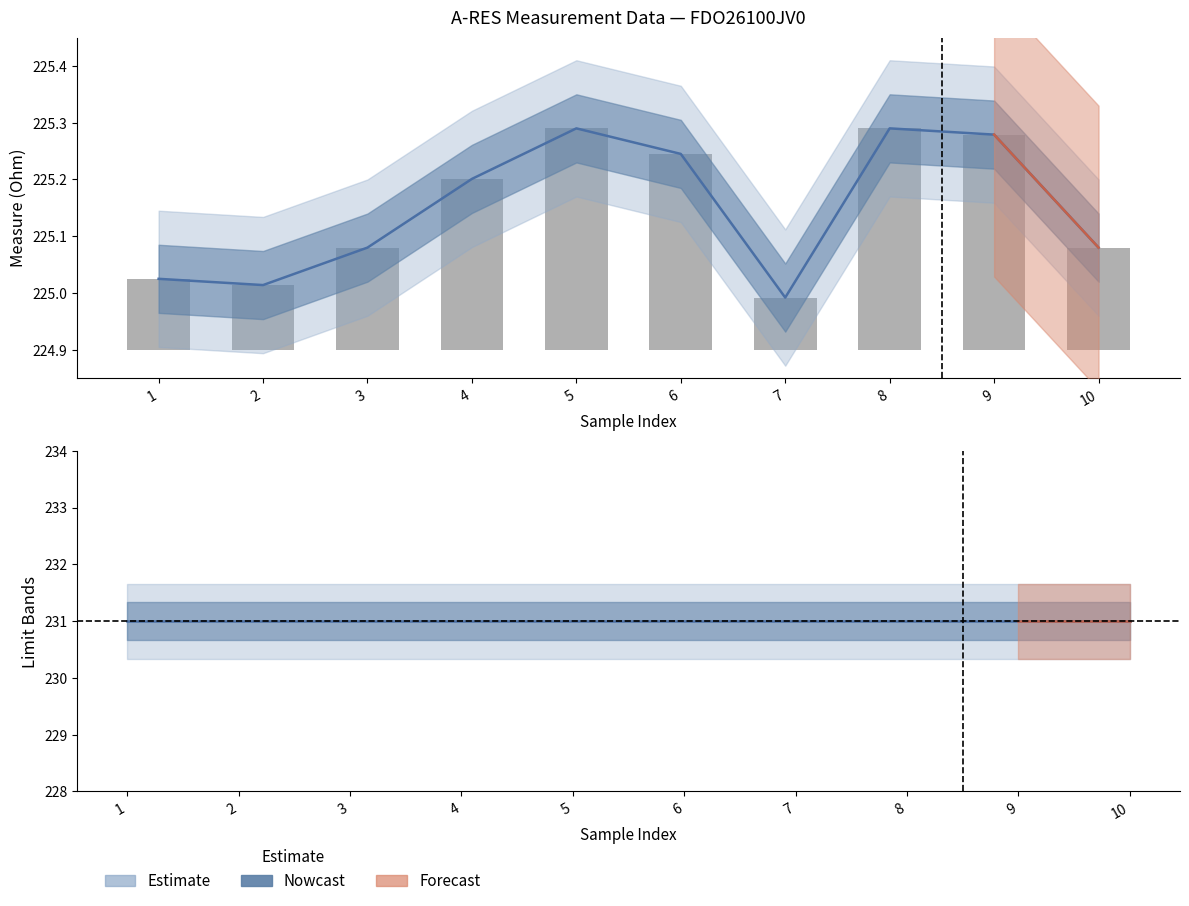

The value of Measure at 8 is 225.3. True or false?

True